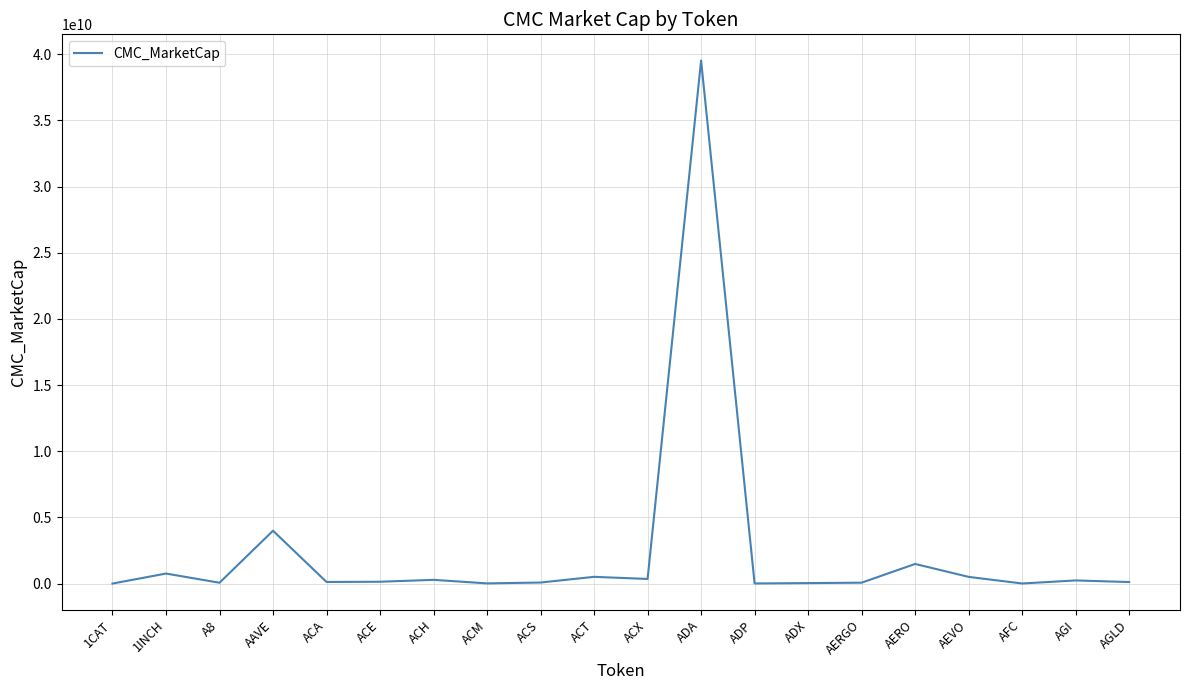

The chart shows a value of 503858133.3 at AEVO. True or false?

True